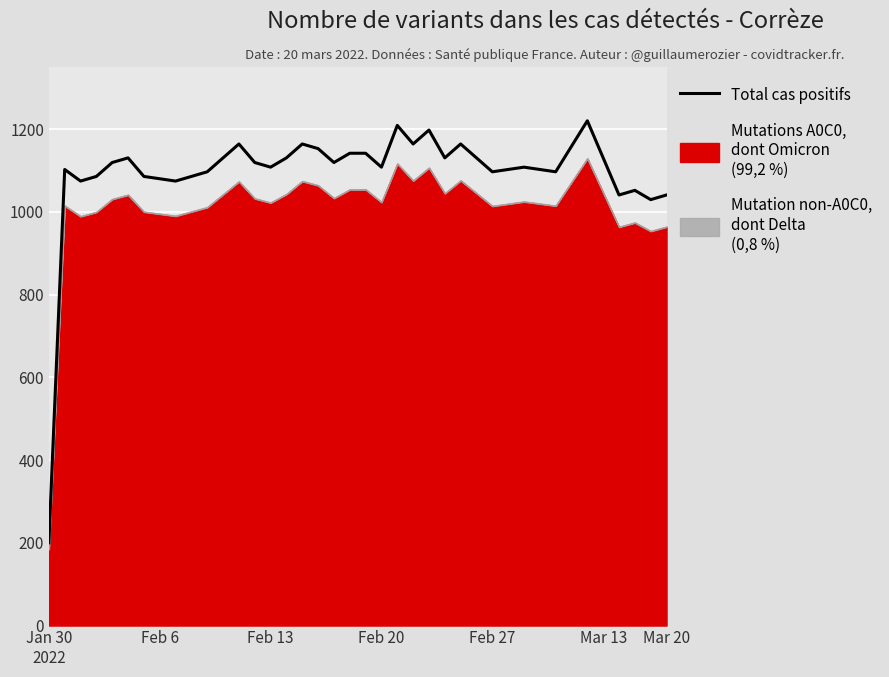

Reading left to right, list all the values displayed in this chart.

200.0	1102.3	1074.3	1085.5	1119.1	1130.3	1085.5	1079.9	1074.3	1085.5	1096.7	1130.3	1164.0	1119.1	1107.9	1130.3	1164.0	1152.7	1119.1	1141.5	1141.5	1107.9	1208.8	1164.0	1197.6	1130.3	1164.0	1130.3	1096.7	1102.3	1107.9	1102.3	1096.7	1158.4	1220.0	1130.3	1040.7	1051.9	1029.5	1040.7